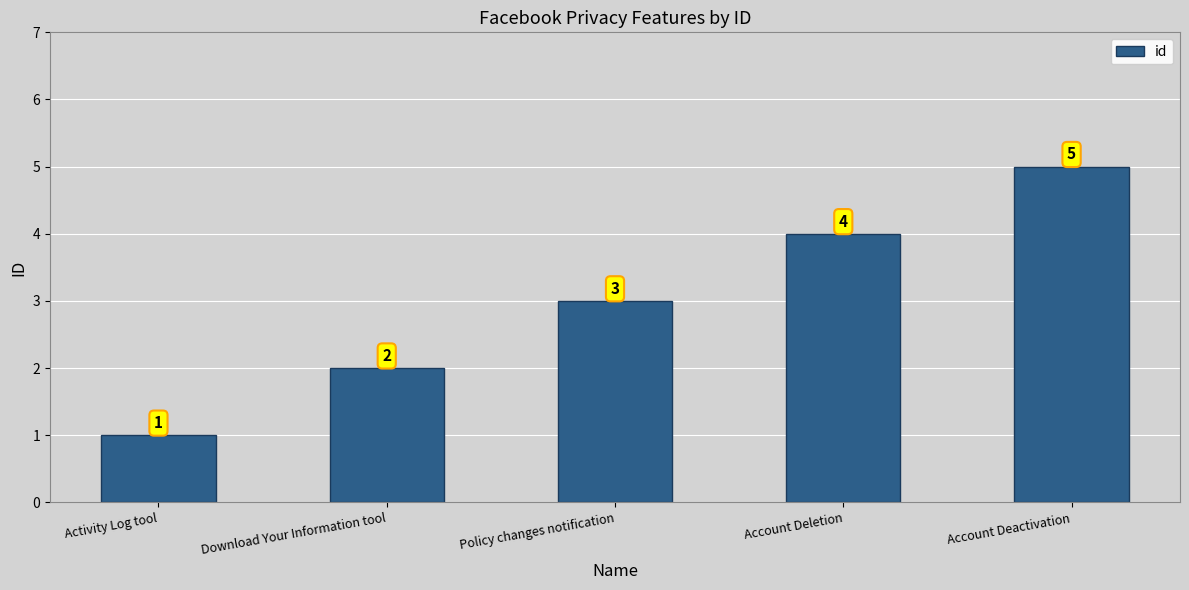

The chart shows a value of 5 at Policy changes notification. True or false?

False